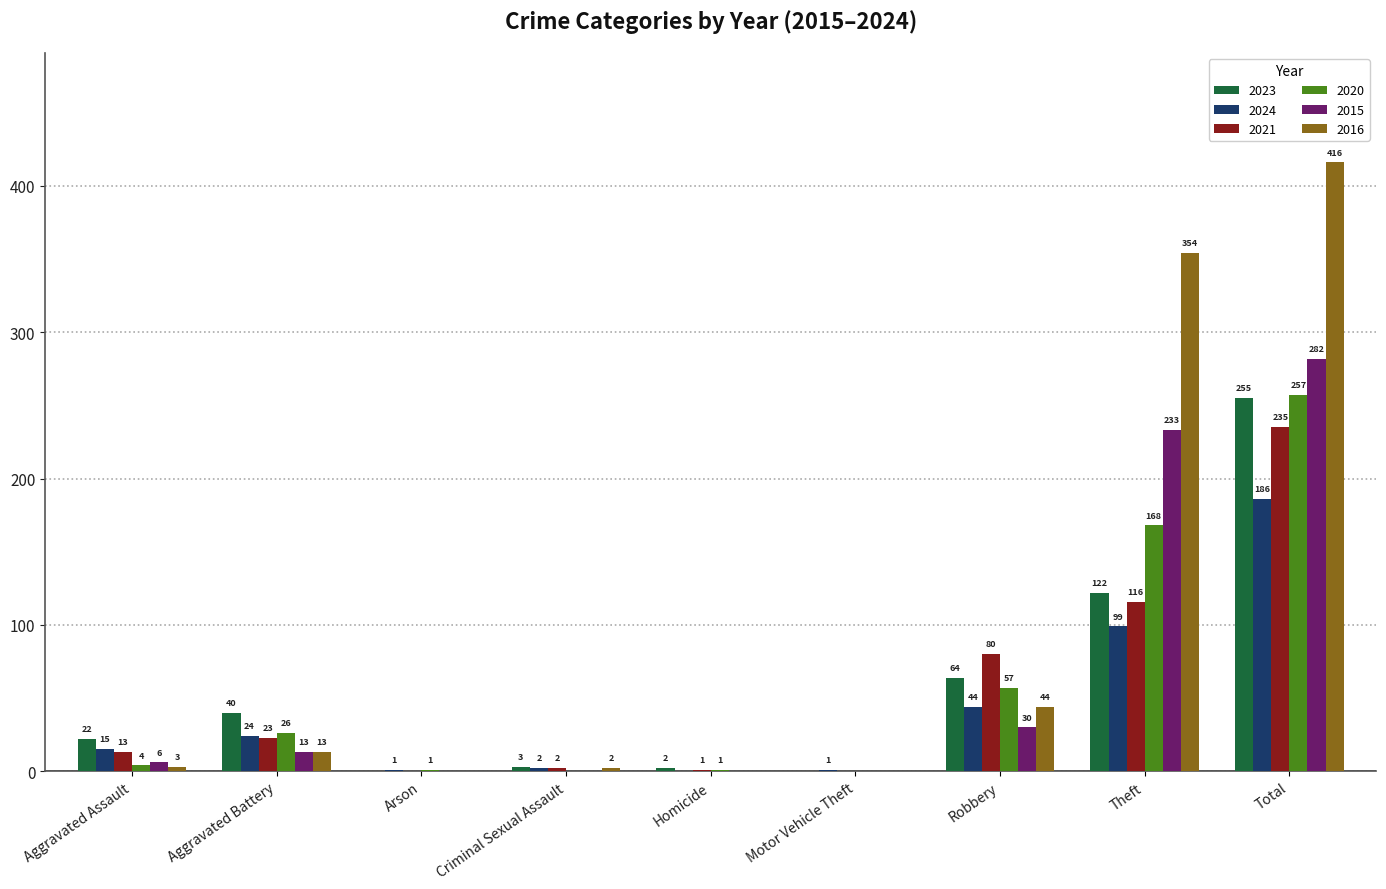

Which series has the largest total across all categories?

2016